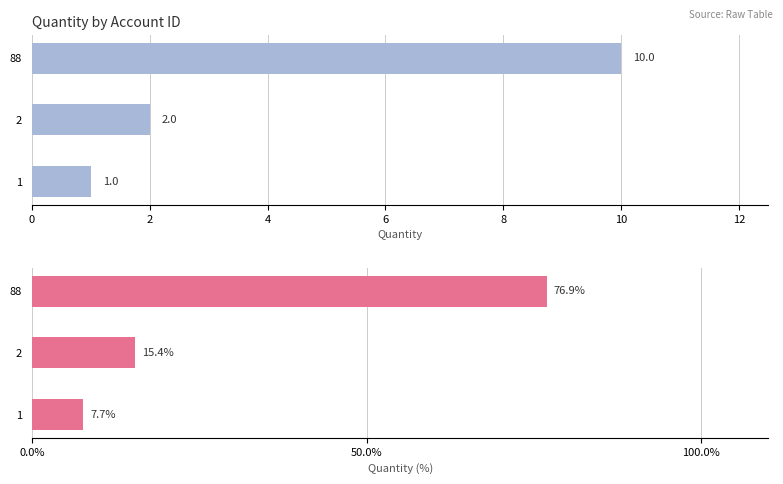

How many data points in Quantity % are above 15?

2